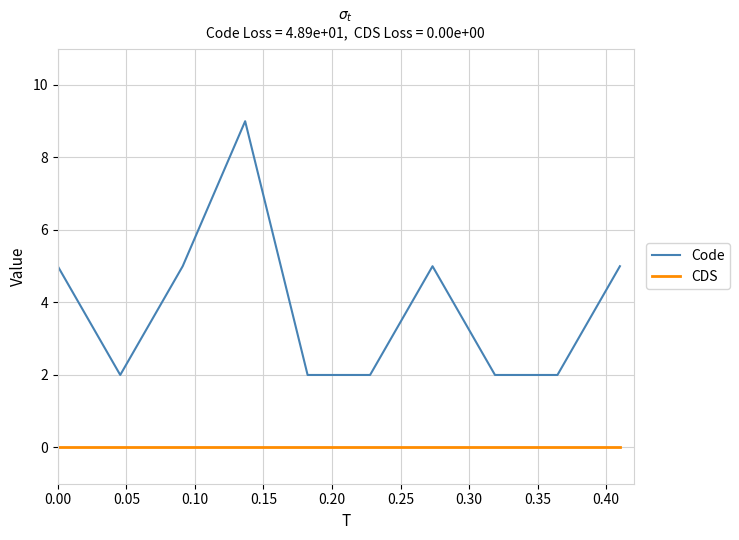

True or false: CDS and Code intersect in this chart.

False